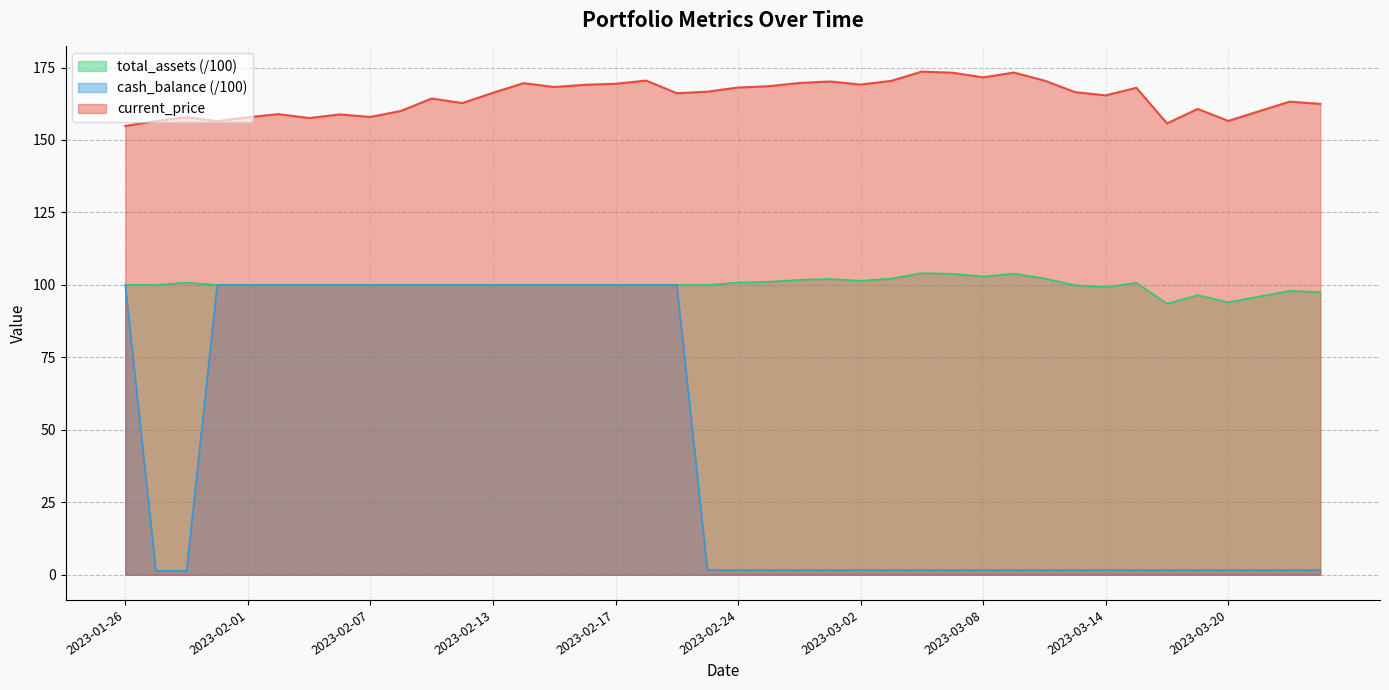

What is the highest value of the current_price series?

173.6